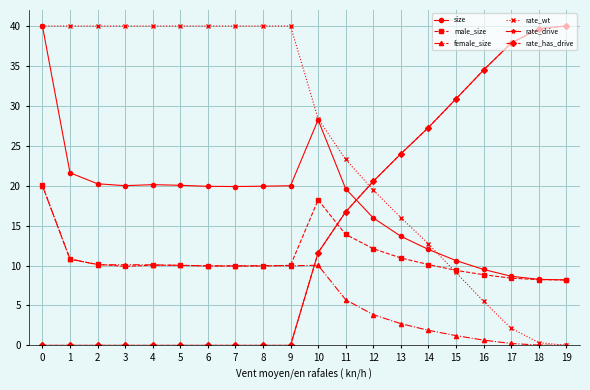

True or false: rate_wt has a value of 65.0 at 5.

False